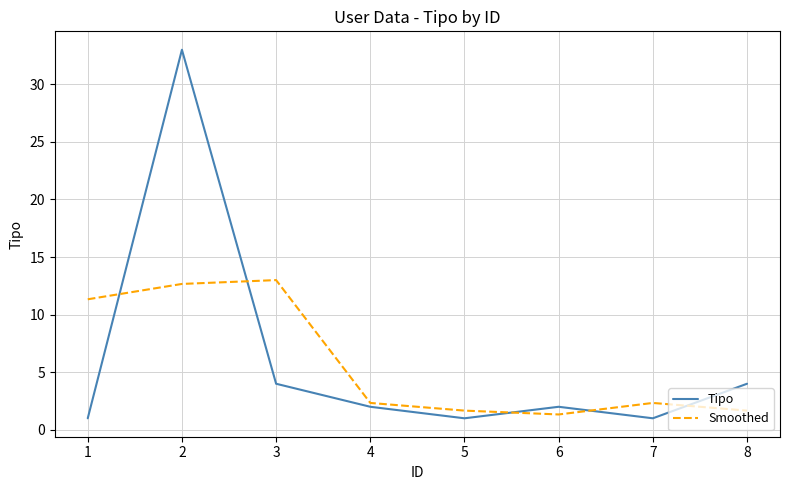

At how many categories does at least one series exceed 5?

3